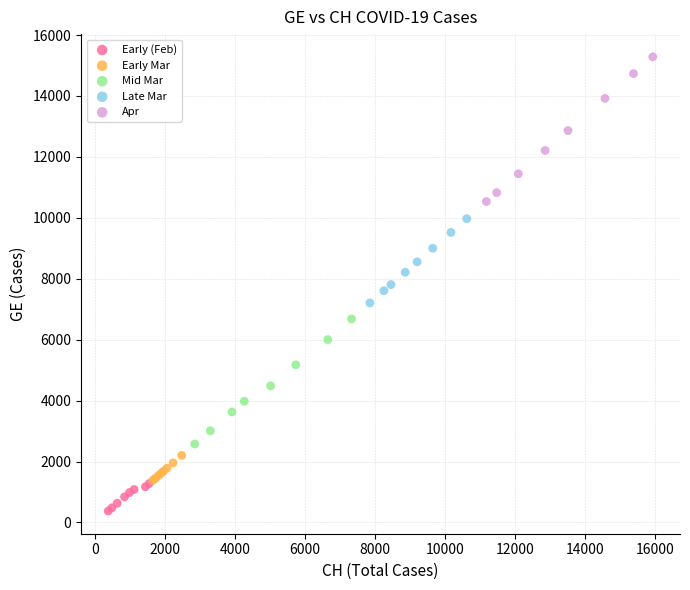

Which series has the largest Y range (max minus min)?

Apr